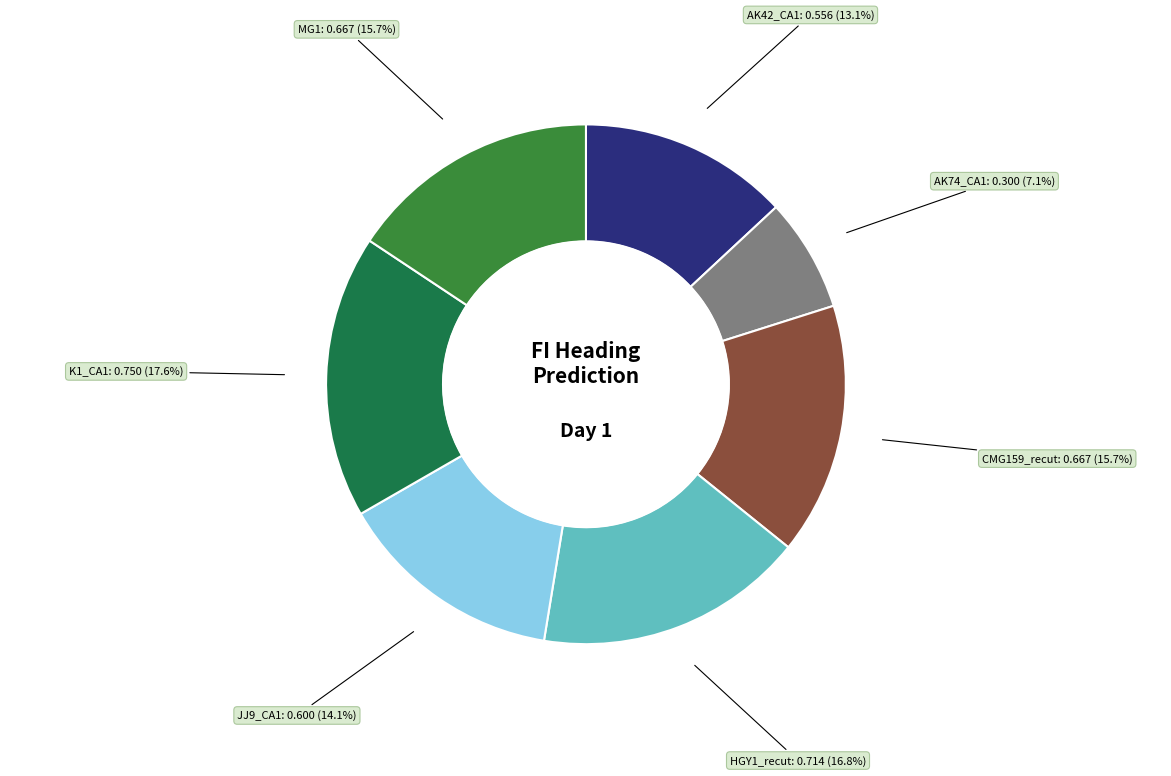

Which category has the smallest portion of the pie?

AK74_CA1